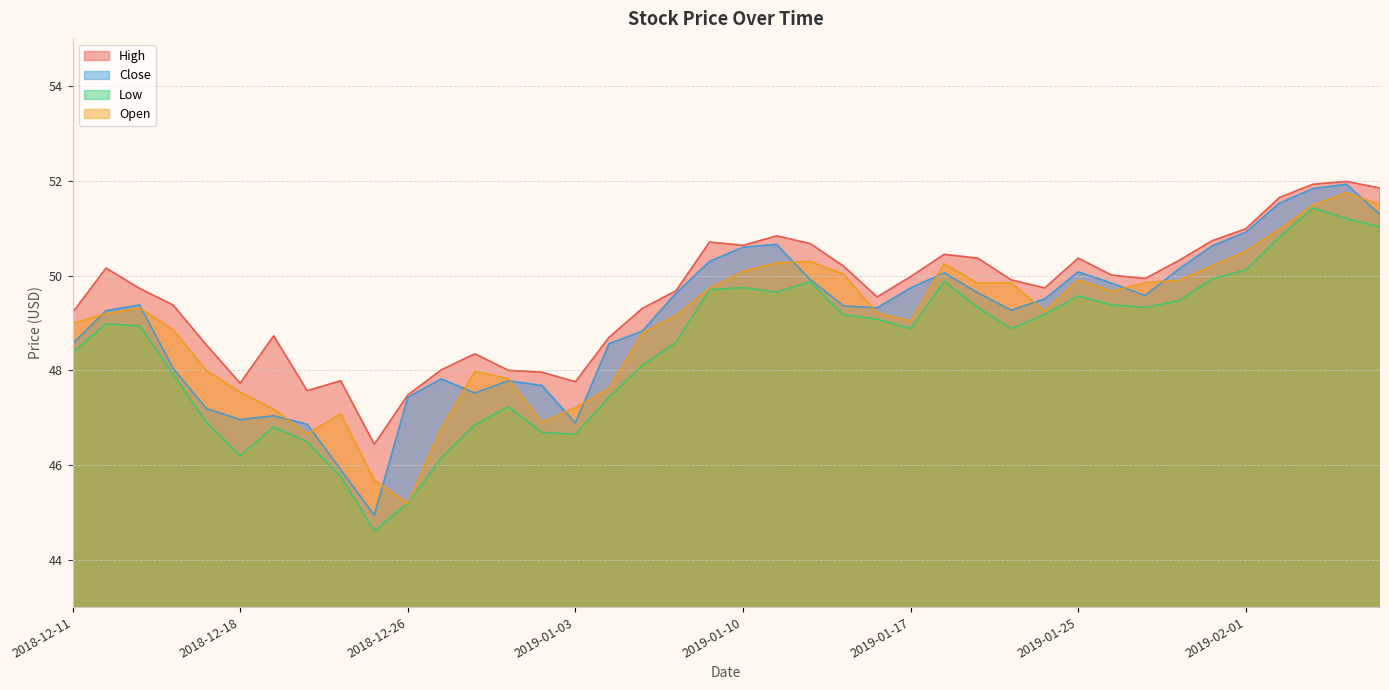

The value of High at 2019-01-22 is 31.2. True or false?

False